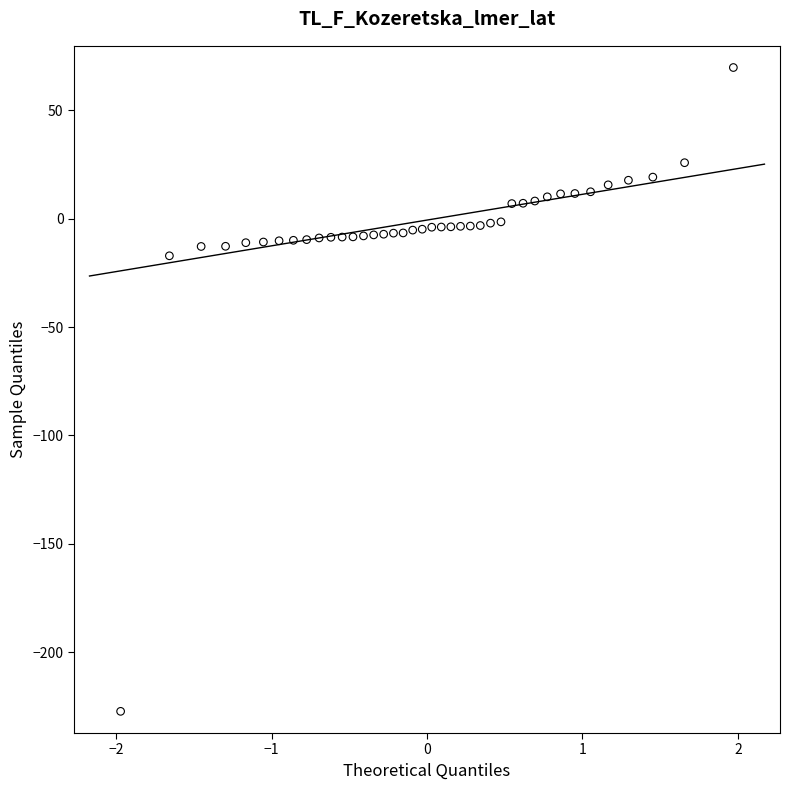

What is the range of X values (max minus min)?

3.9